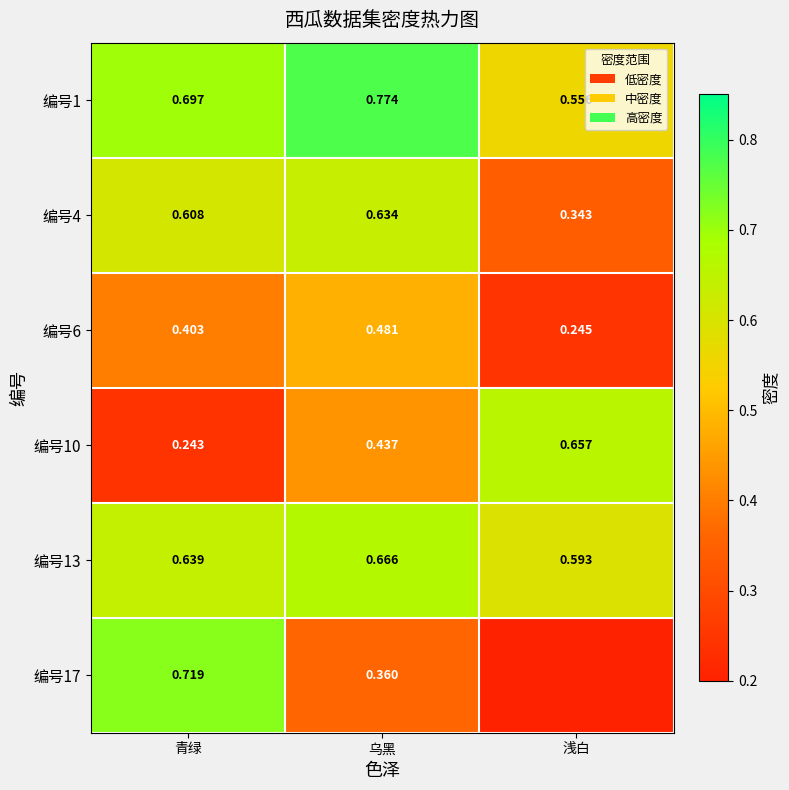

Where is 编号1 nearest to the value 0?

浅白